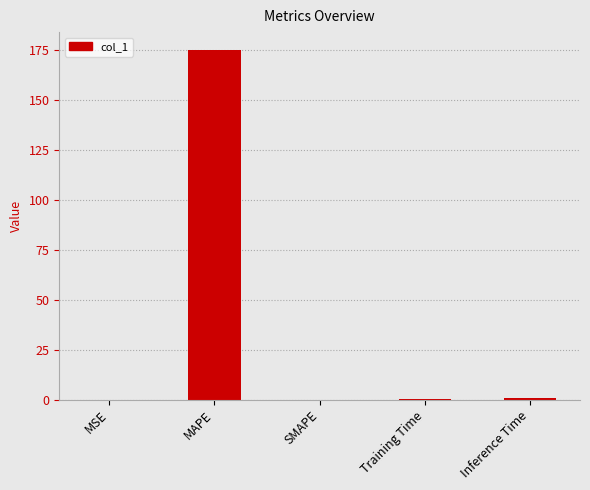

What is the sum of all values?

176.2